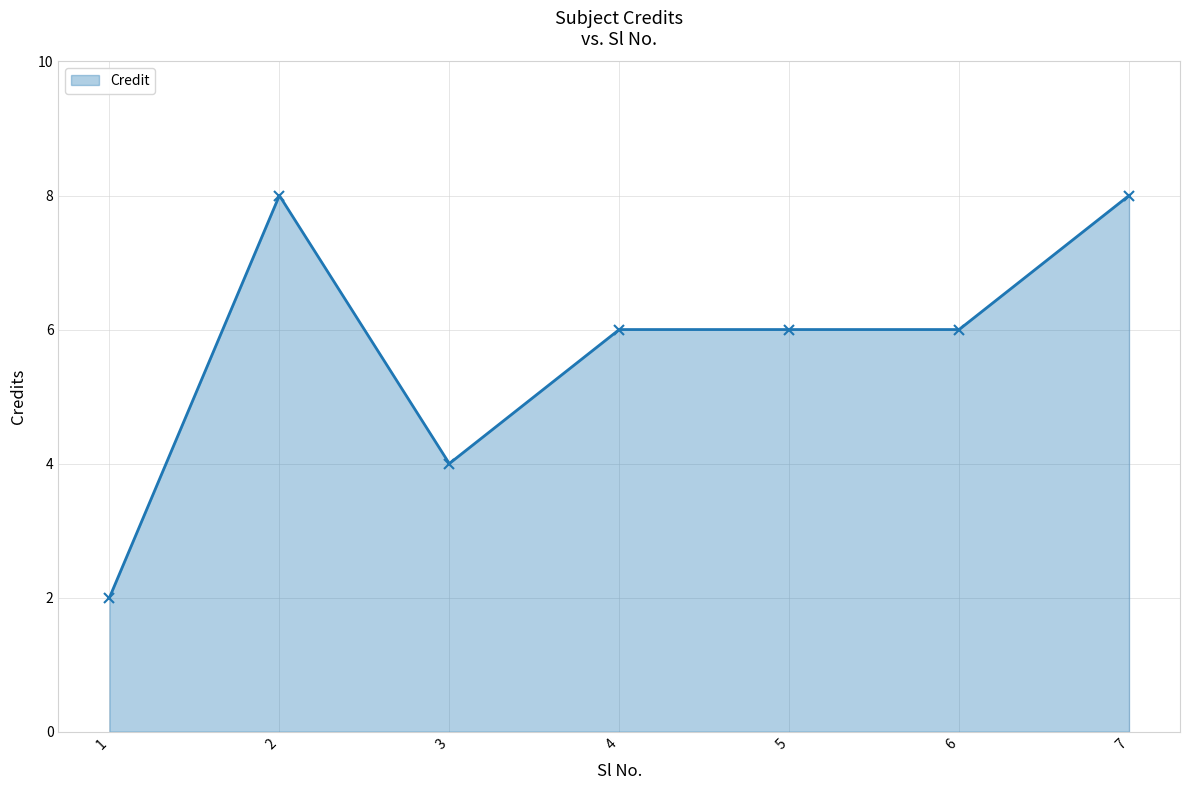

The chart shows a value of 4 at 3. True or false?

True